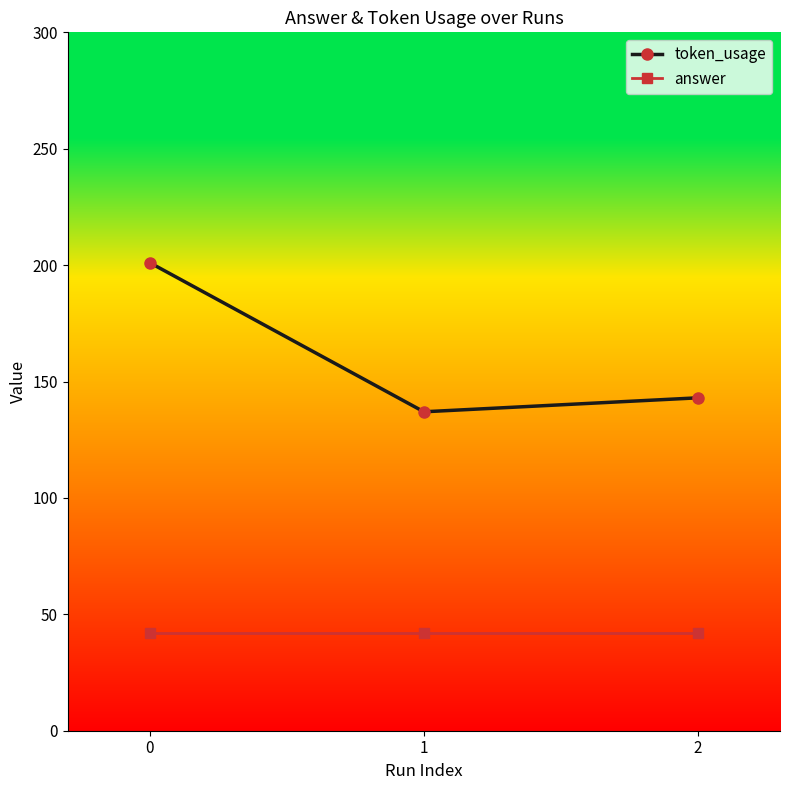

At how many categories does at least one series exceed 180?

1